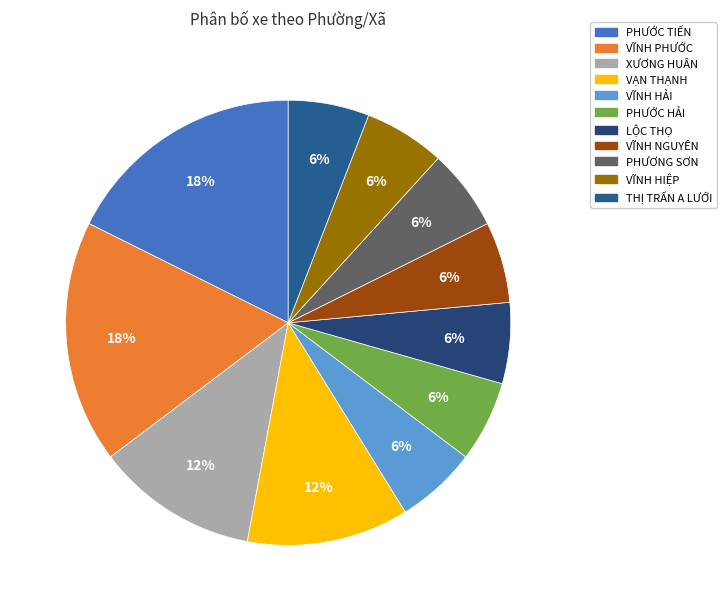

How many slices are in this pie chart?

11